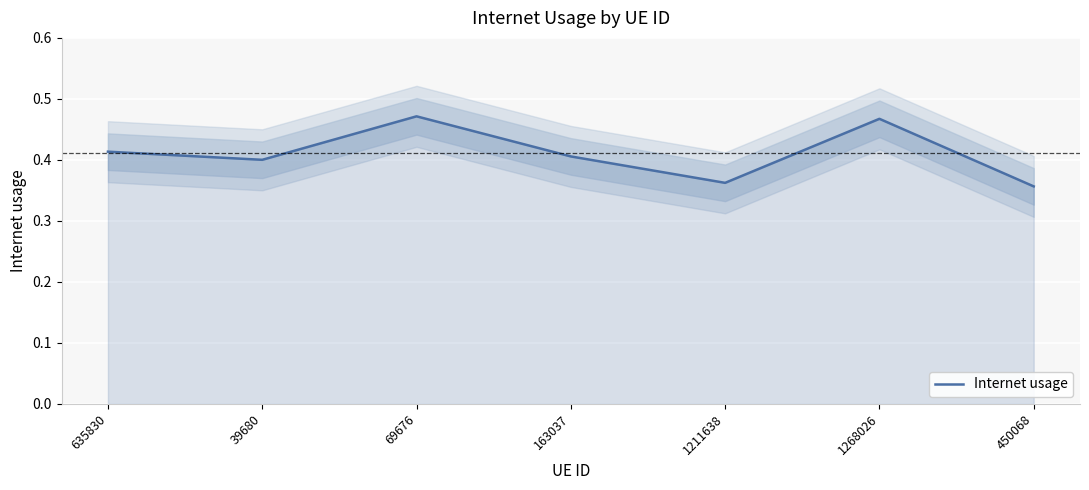

What is the smallest value displayed?

0.4